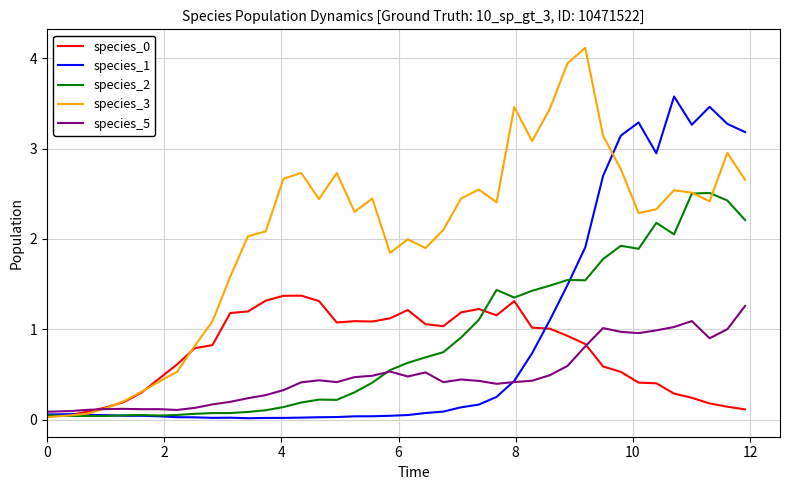

What is the maximum value shown in the chart?

4.1